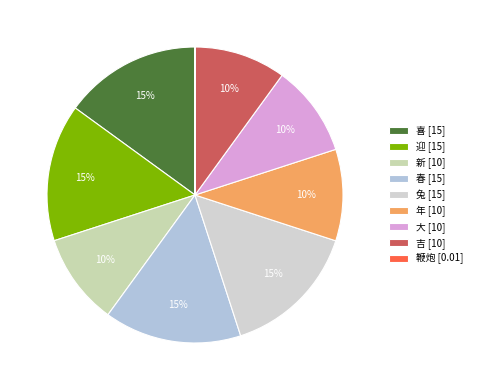

Is 兔 the majority of the pie?

No